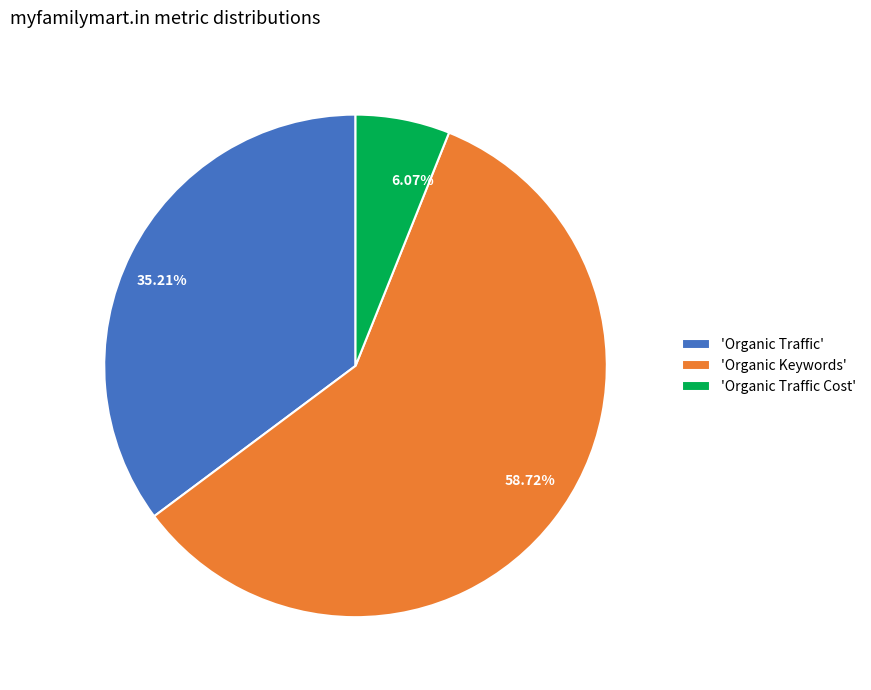

Combined, do 6.07% and 35.21% account for over 50%?

No